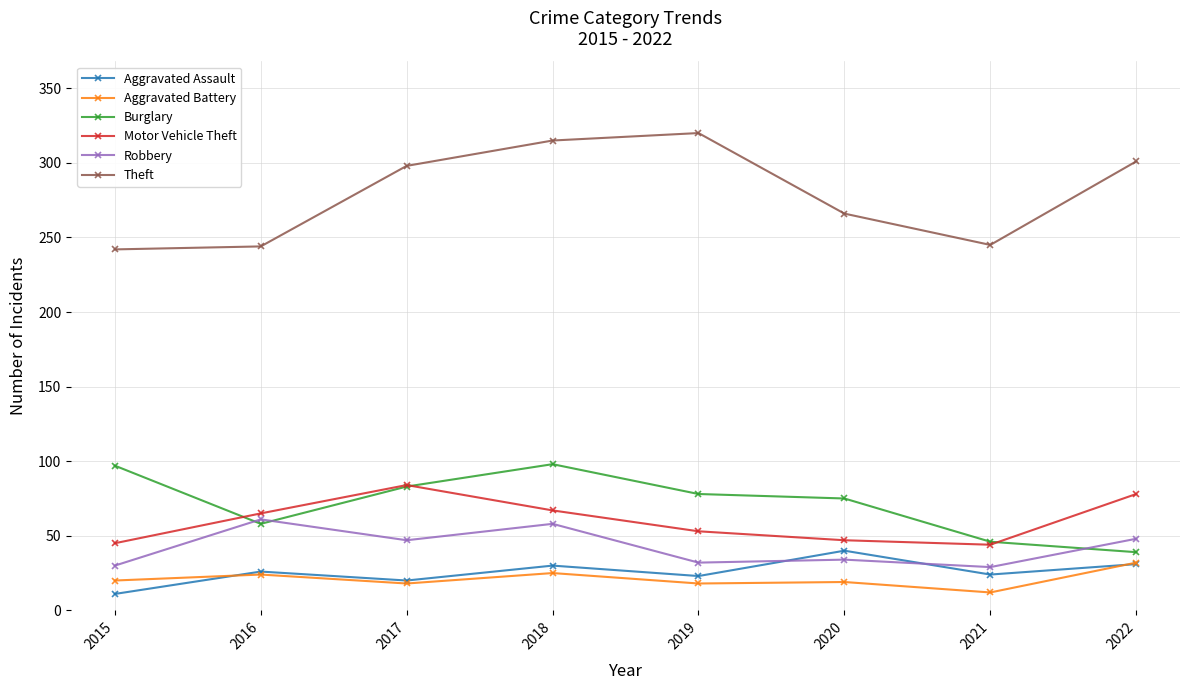

What is the difference between the maximum and minimum values in the Motor Vehicle Theft series?

40